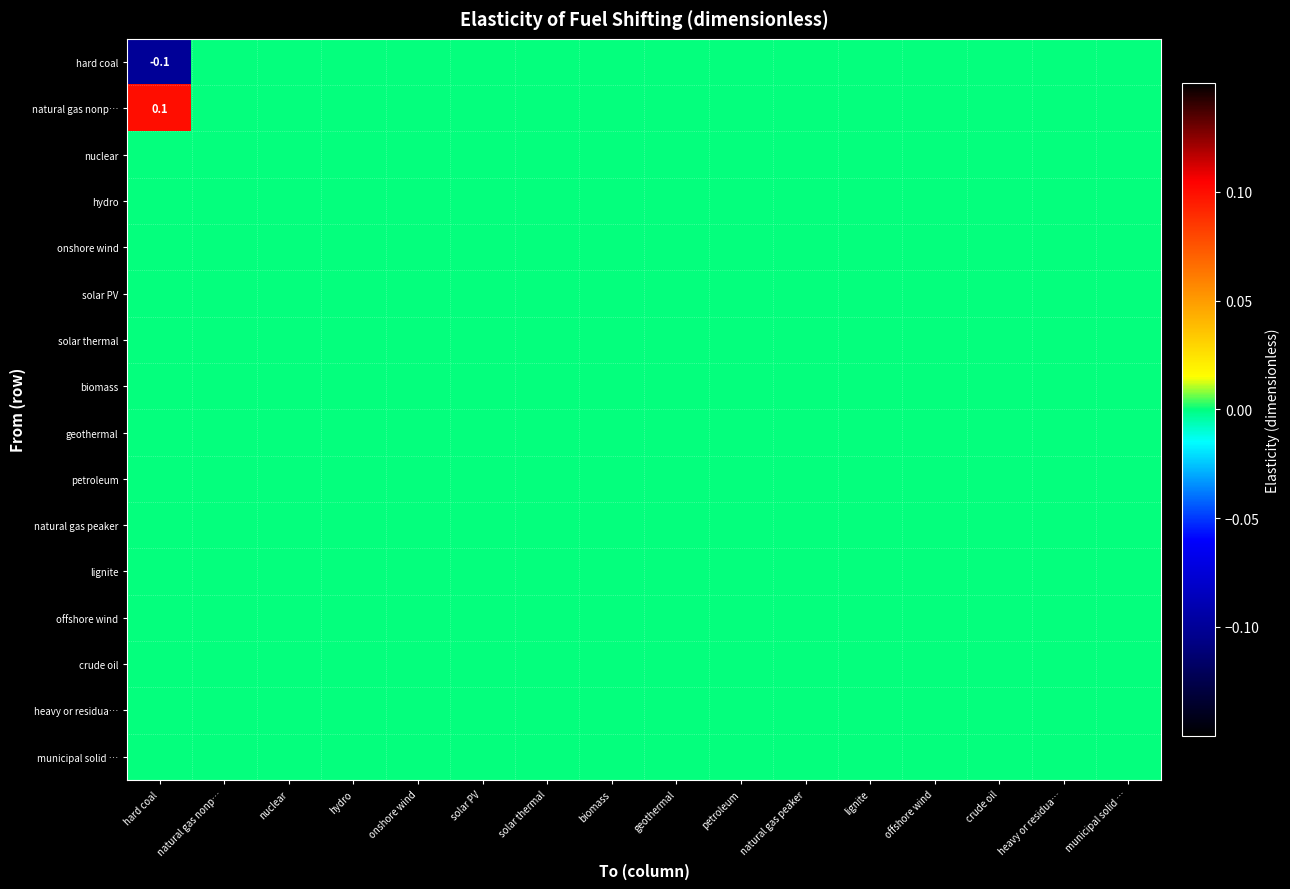

At which category is the sum across all series the highest?

hard coal